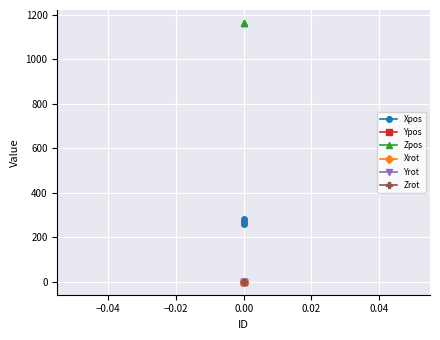

Is the value of Xpos at 0.00 greater than the value of Zrot at 0.00?

Yes